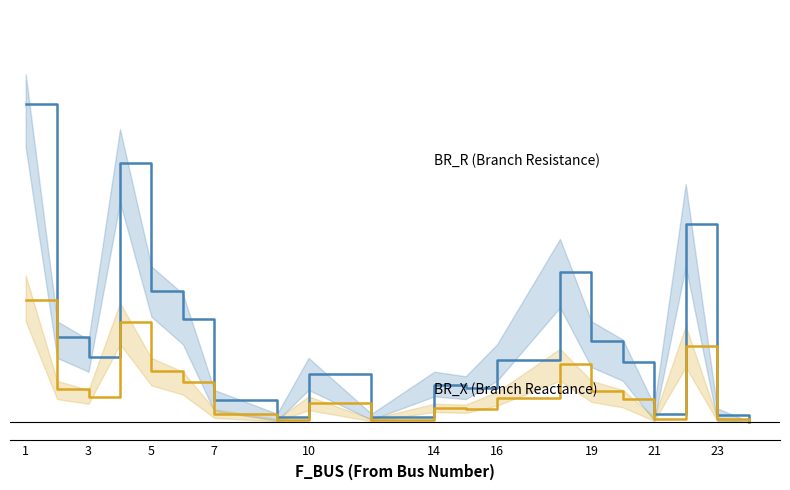

True or false: BR_X (Branch Reactance) and BR_R (Branch Resistance) intersect in this chart.

False